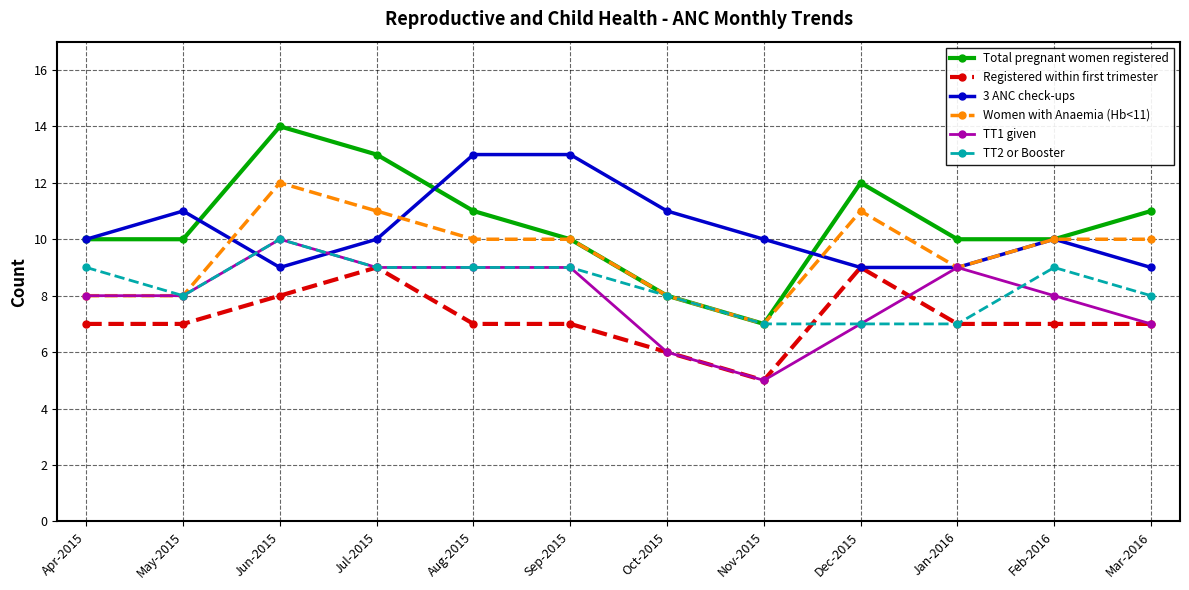

At which category does the chart reach its peak across all series?

Jun-2015